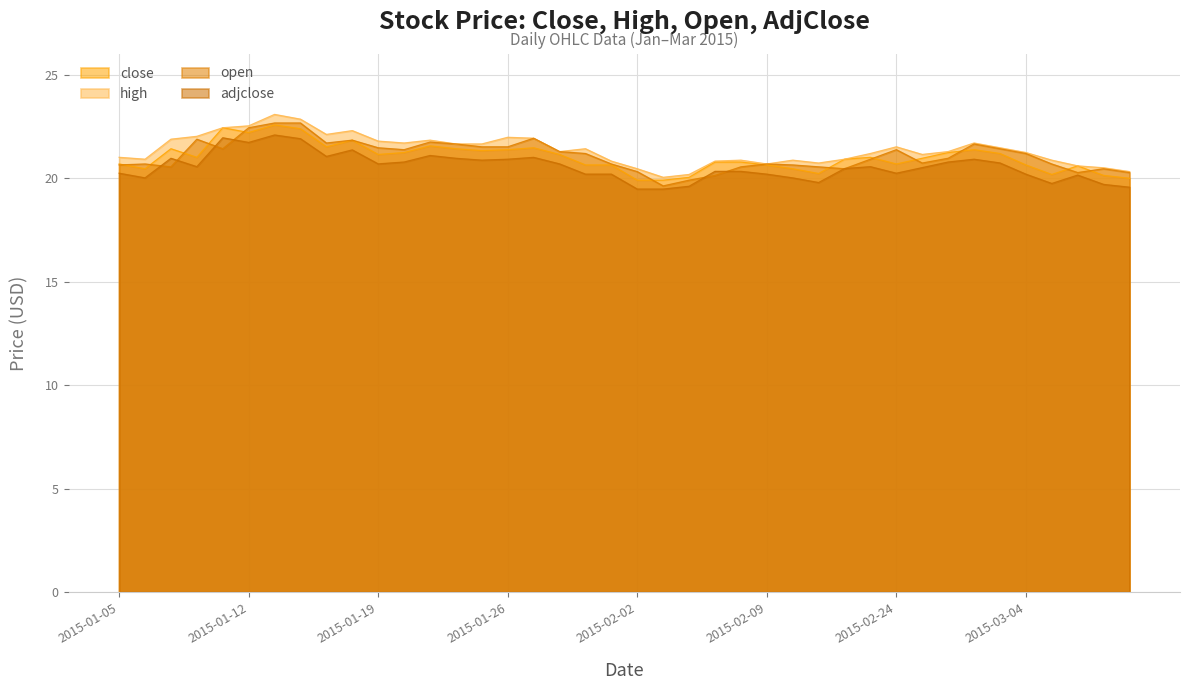

What is the label of the 11th point from the left?

2015-01-19